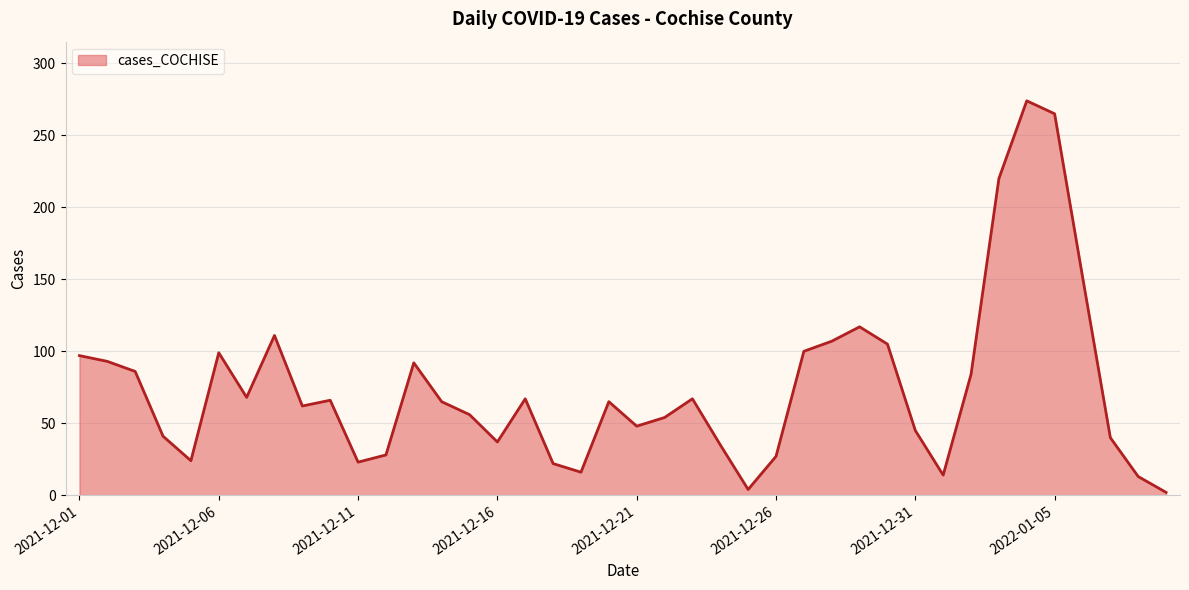

What is the greatest value displayed?

274